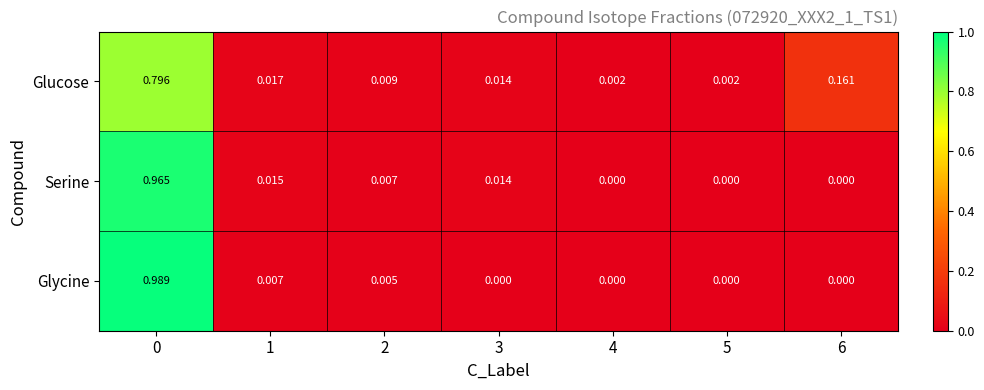

Count the number of categories in the chart.

7